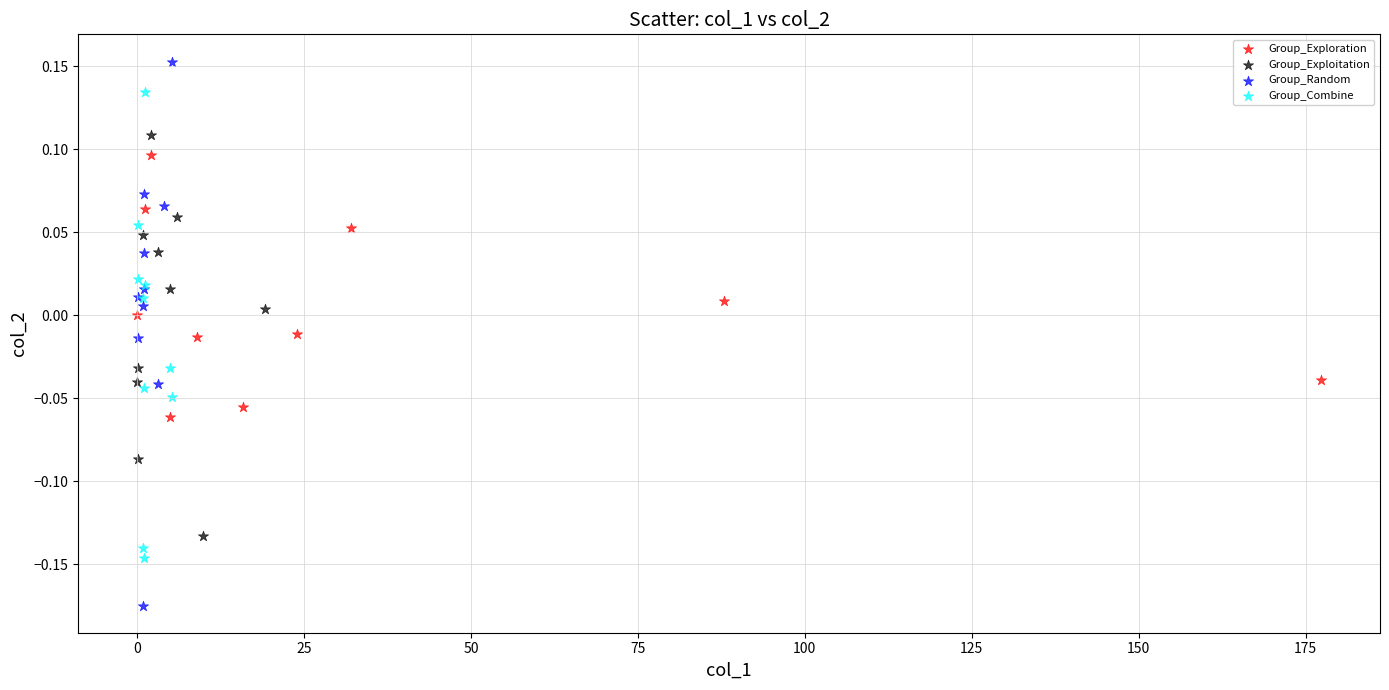

Which series contains the highest Y value?

Group_Random